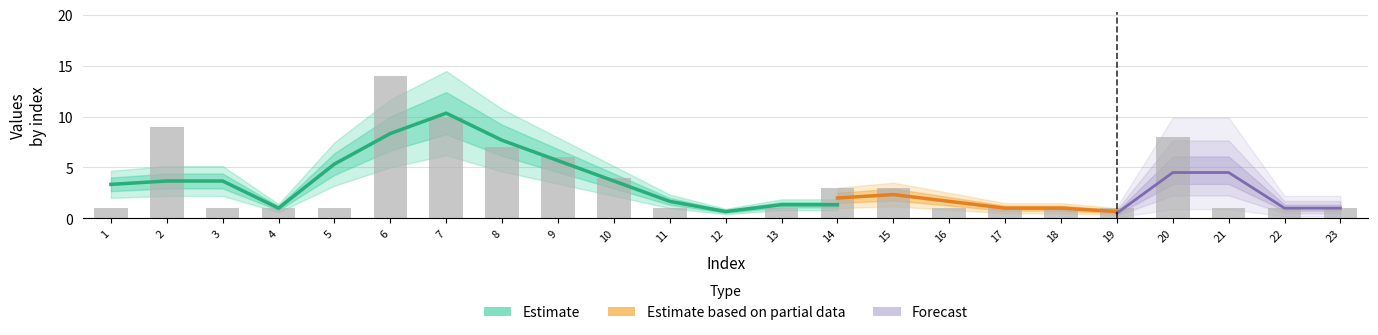

What is the difference between the values at 9 and 15?

3